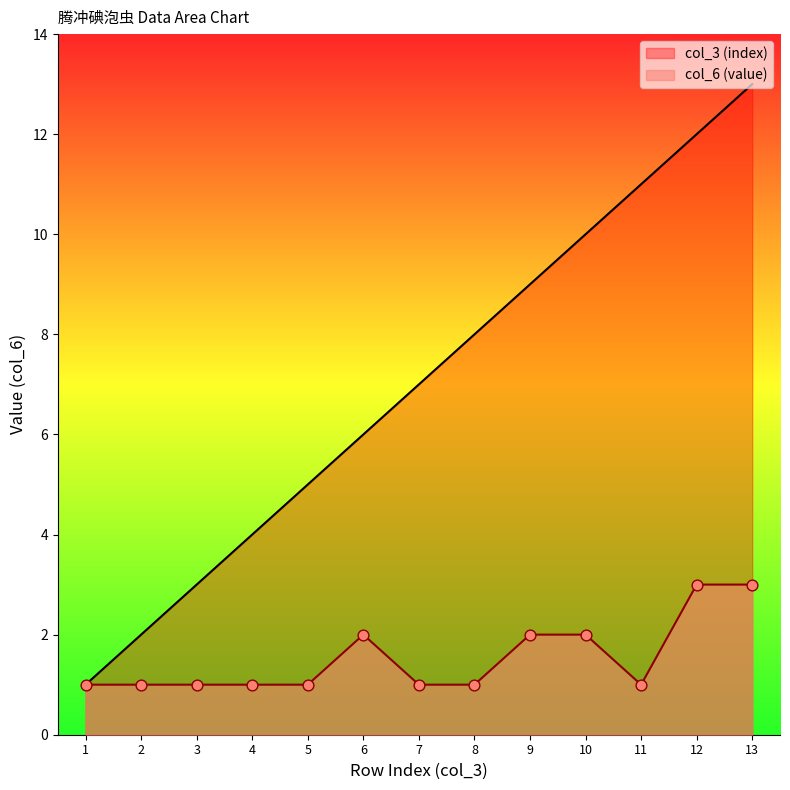

Which series has the widest spread of Y values?

col_3 (index)